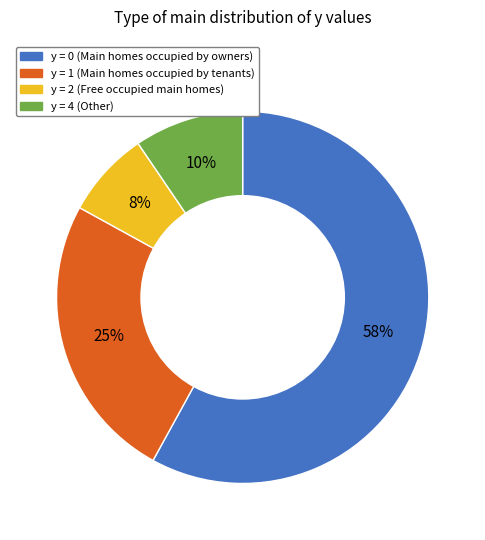

Is there a majority slice in this chart?

Yes